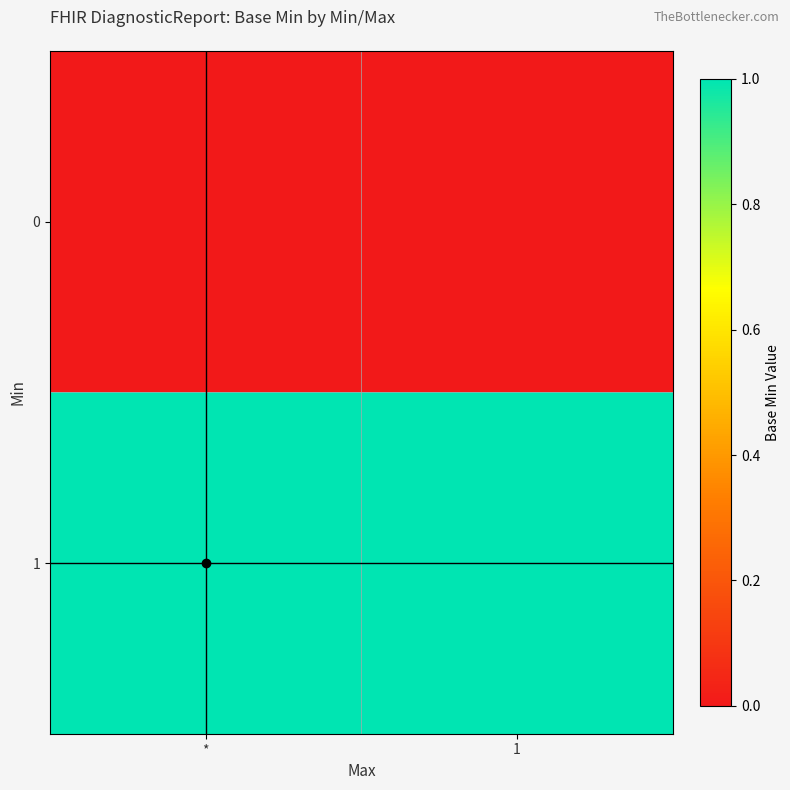

How many distinct data groups are displayed?

2